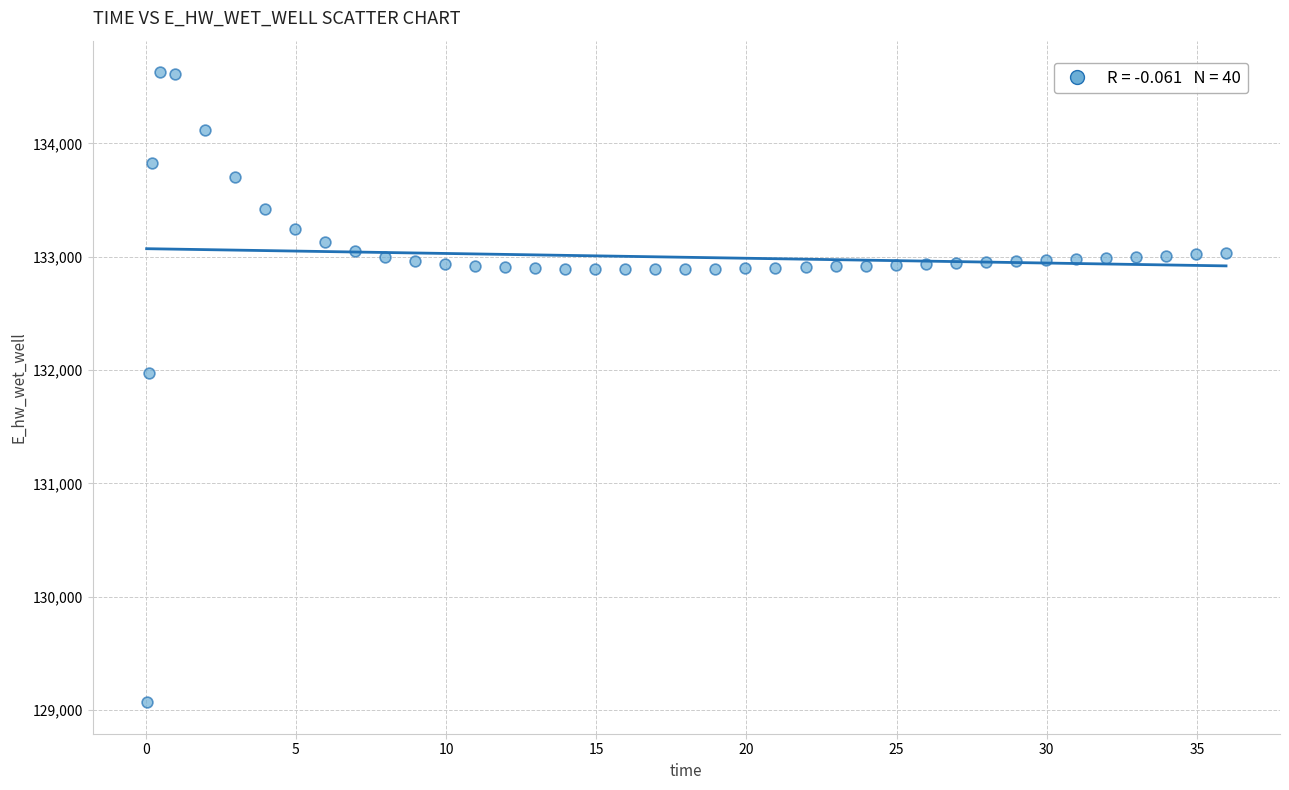

What Y value in the scatter plot is closest to 131849?

131970.0